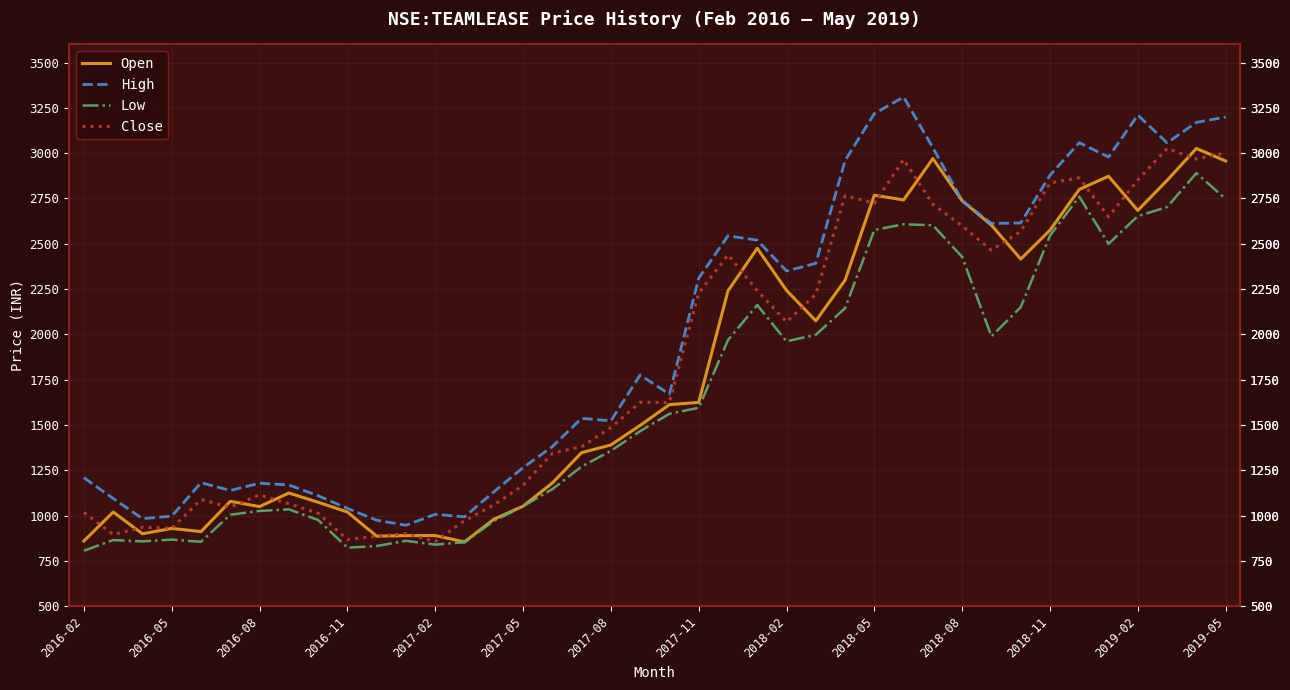

What is the difference between the maximum and minimum values in the High series?

2363.0